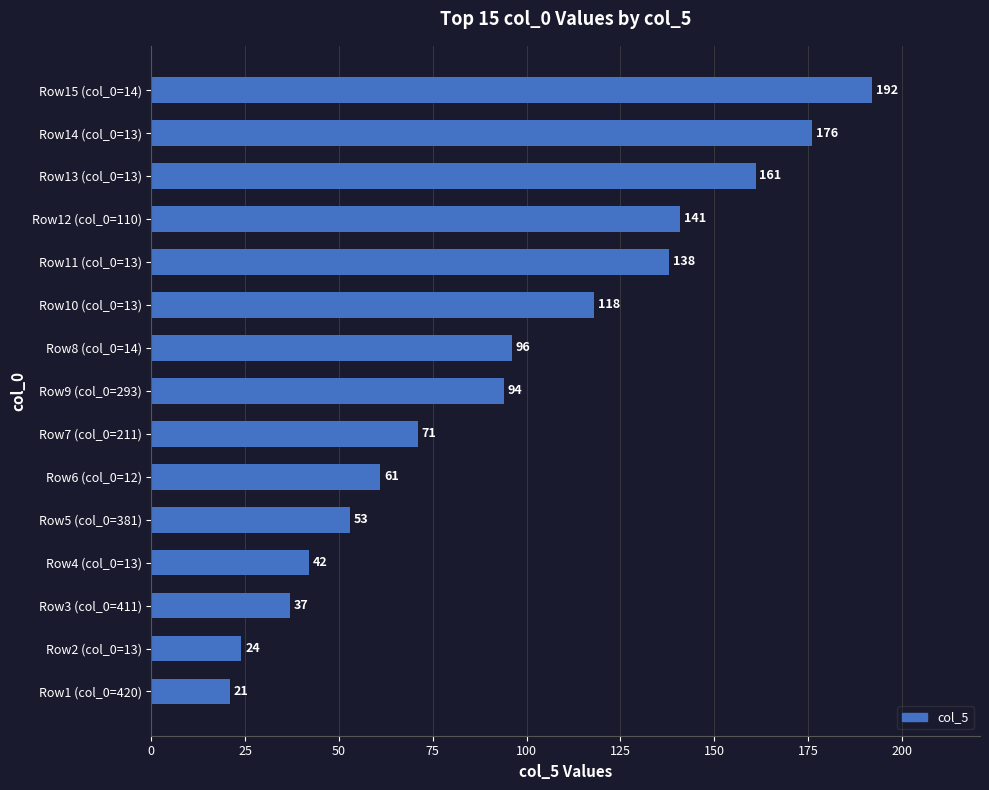

Rank the categories by value from highest to lowest.

Row15 (col_0=14), Row14 (col_0=13), Row13 (col_0=13), Row12 (col_0=110), Row11 (col_0=13), Row10 (col_0=13), Row8 (col_0=14), Row9 (col_0=293), Row7 (col_0=211), Row6 (col_0=12), Row5 (col_0=381), Row4 (col_0=13), Row3 (col_0=411), Row2 (col_0=13), Row1 (col_0=420)